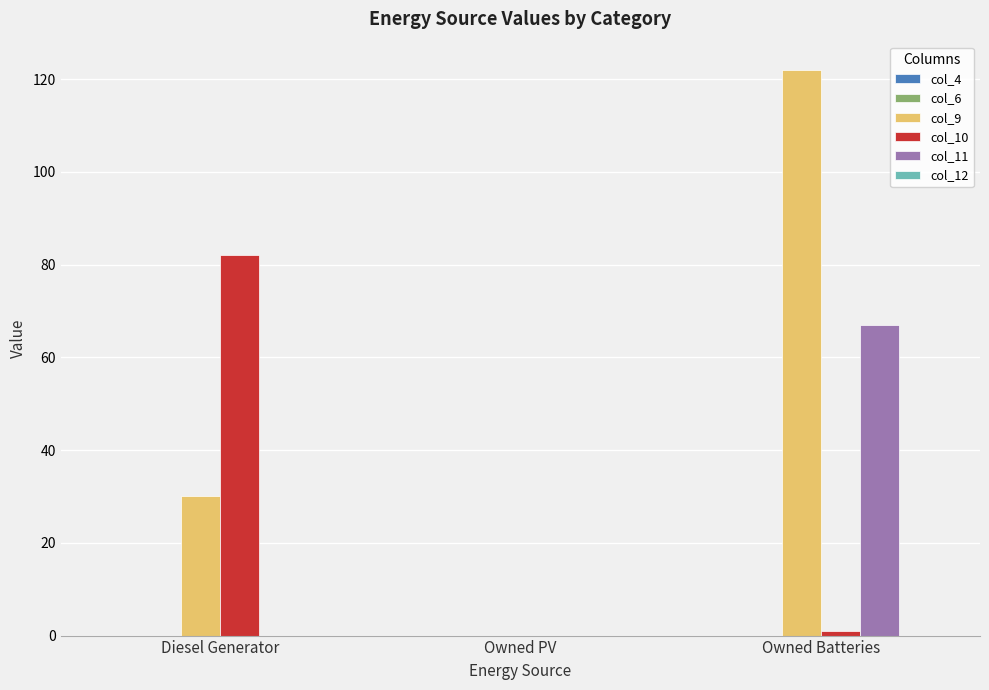

Which category has the highest value across all series?

Owned Batteries